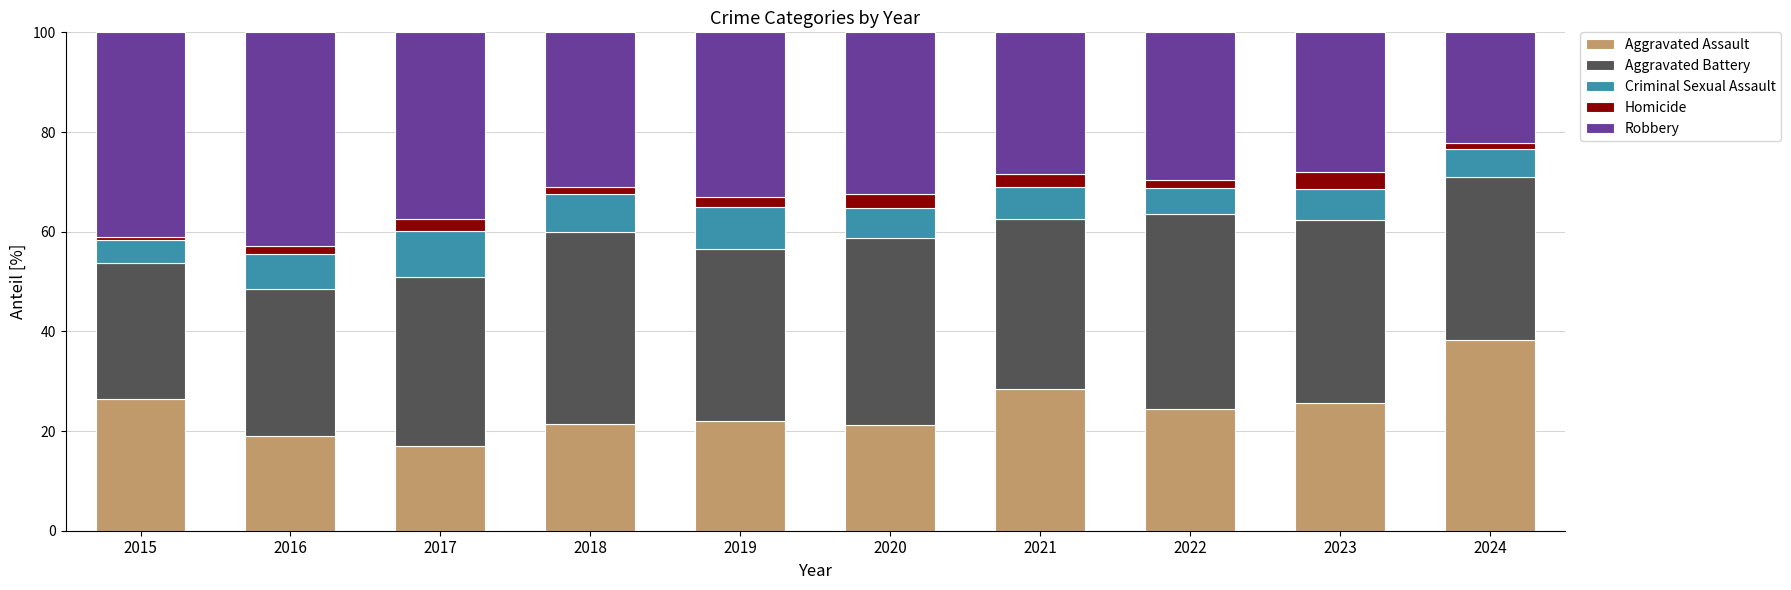

At which label does Aggravated Assault reach its minimum?

2017